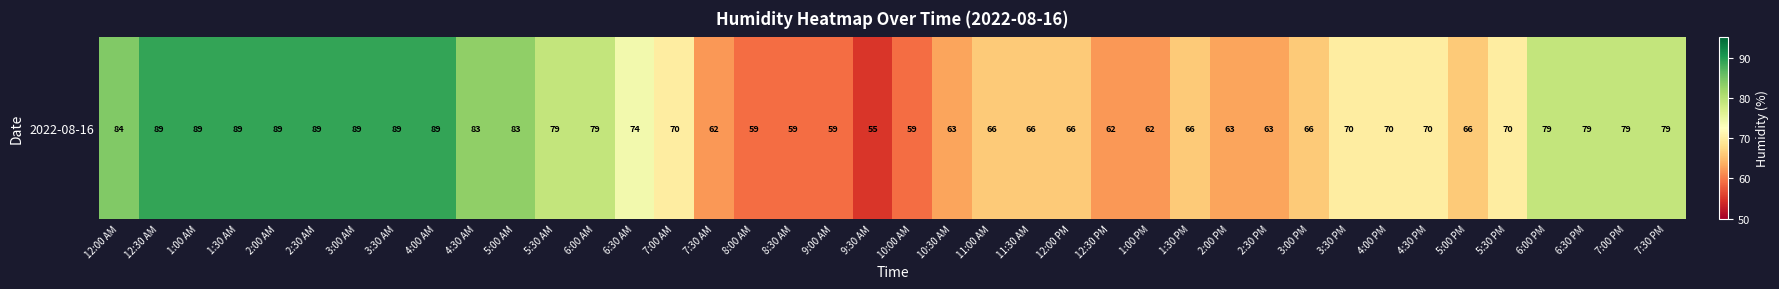

What is the average value?

73